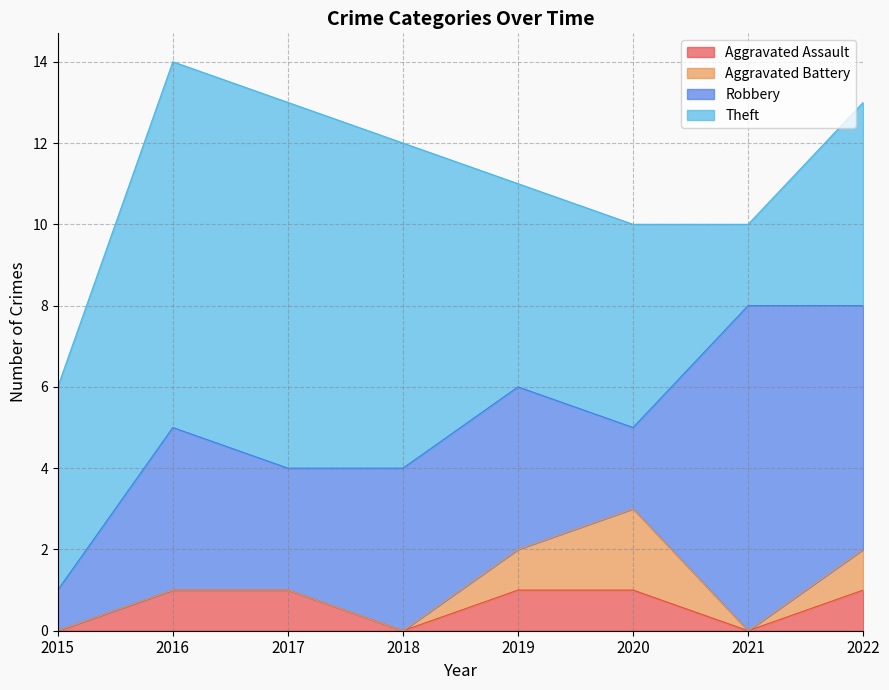

True or false: Theft and Aggravated Battery intersect in this chart.

False